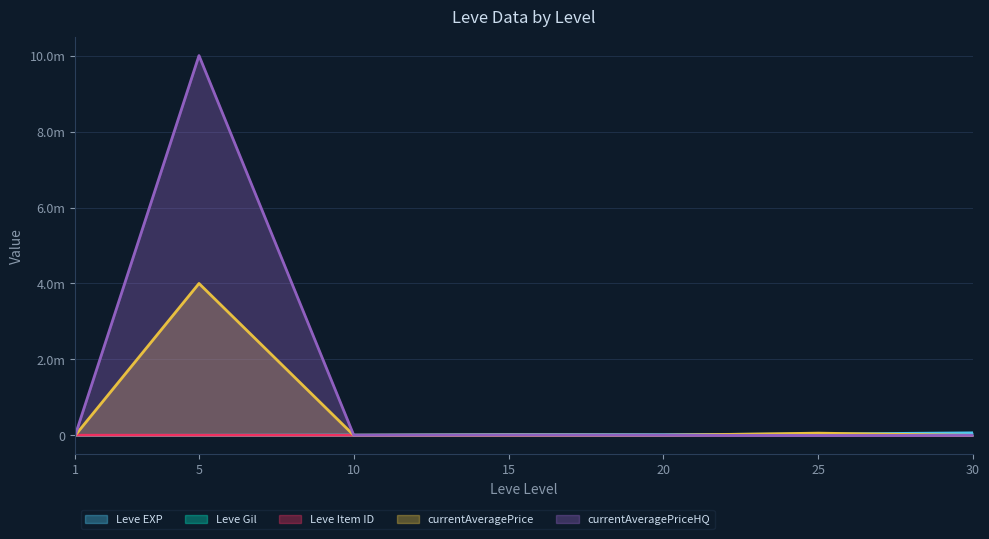

Does the chart have visible grid lines?

Yes